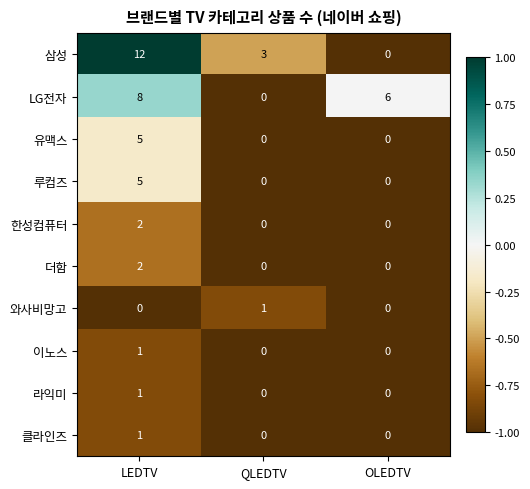

How many 한성컴퓨터 values are between 0 and 2?

3